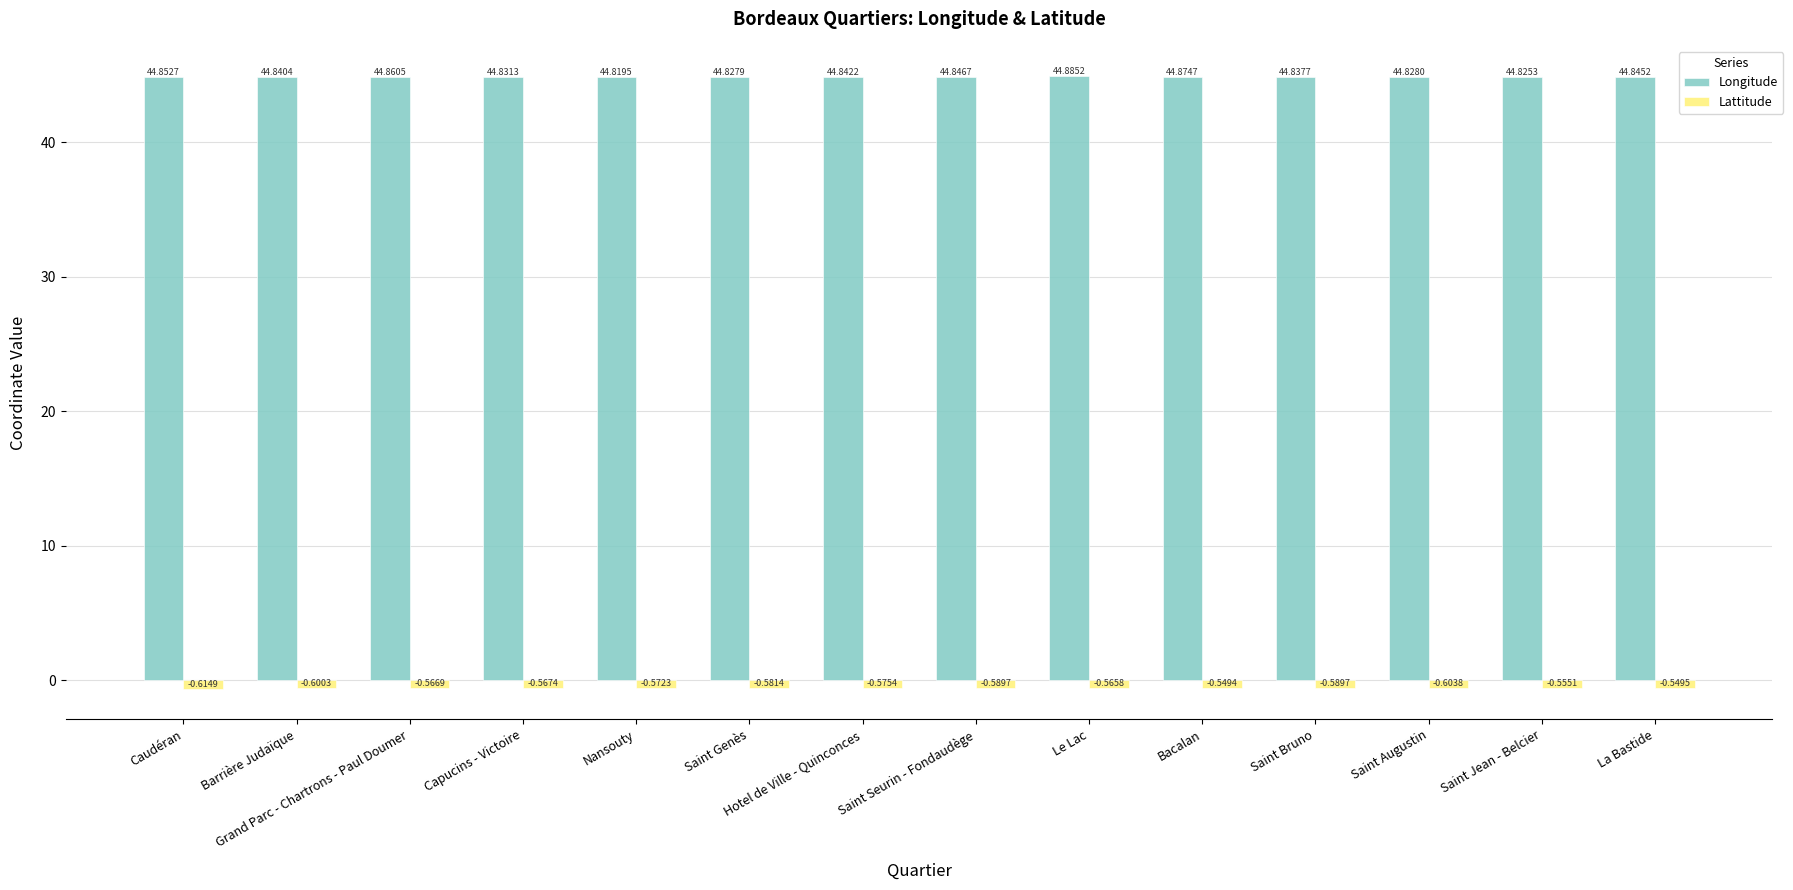

Between Caudéran and Nansouty, which series saw the biggest shift?

Lattitude